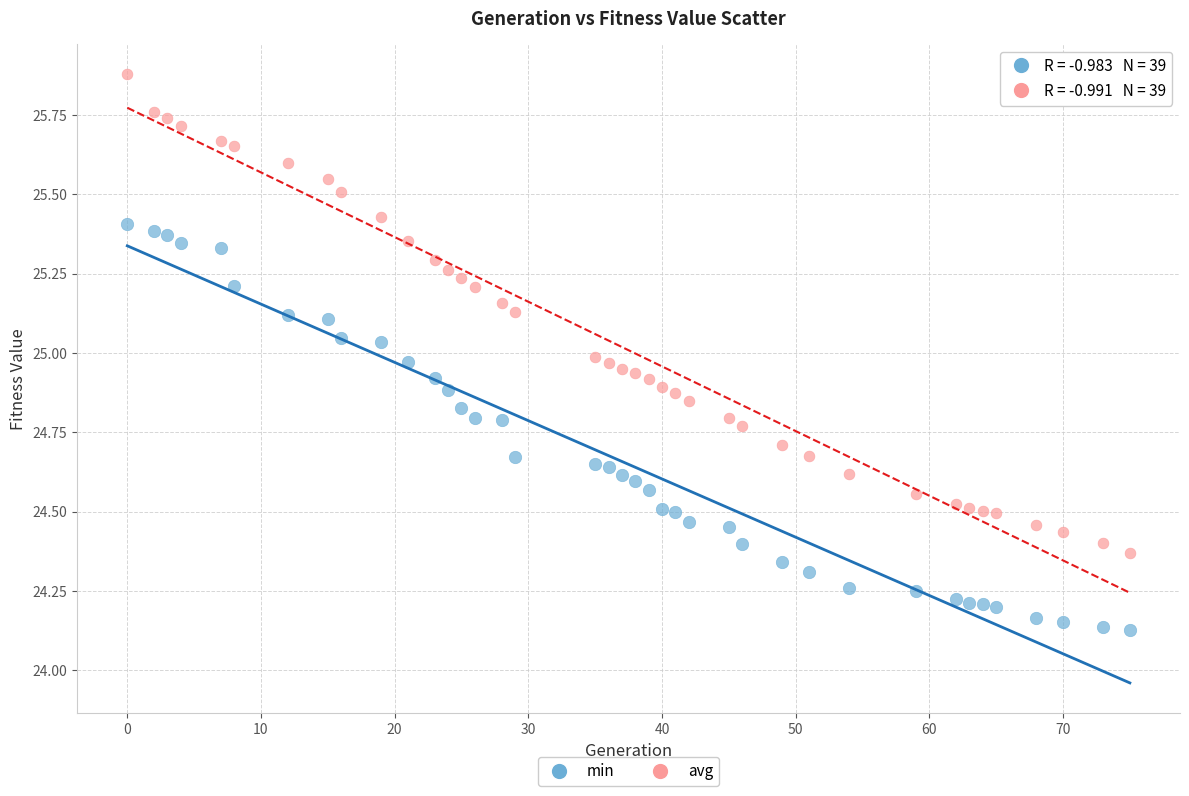

Across all data points, what is the range of X values (max minus min)?

75.0